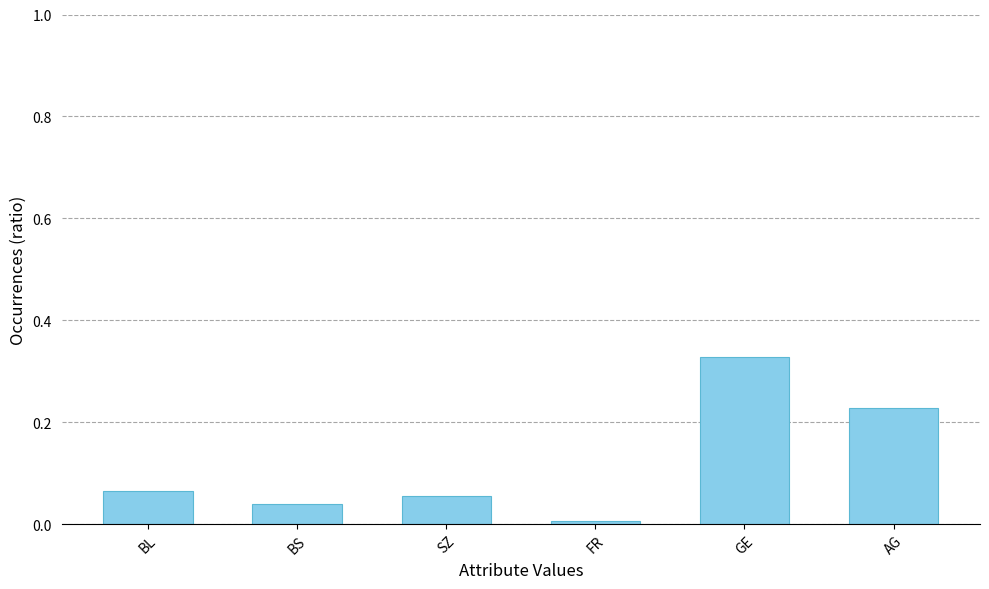

What is the sum of all values?

0.7